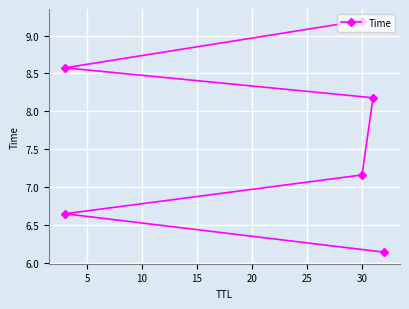

How many data points does each series have?

6